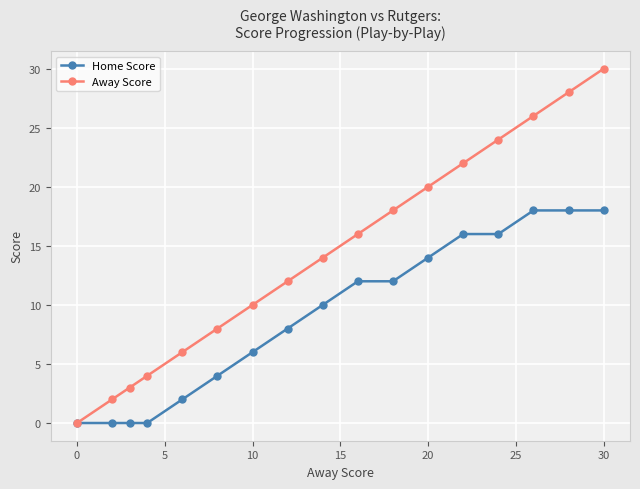

What is the maximum value for Home Score?

18